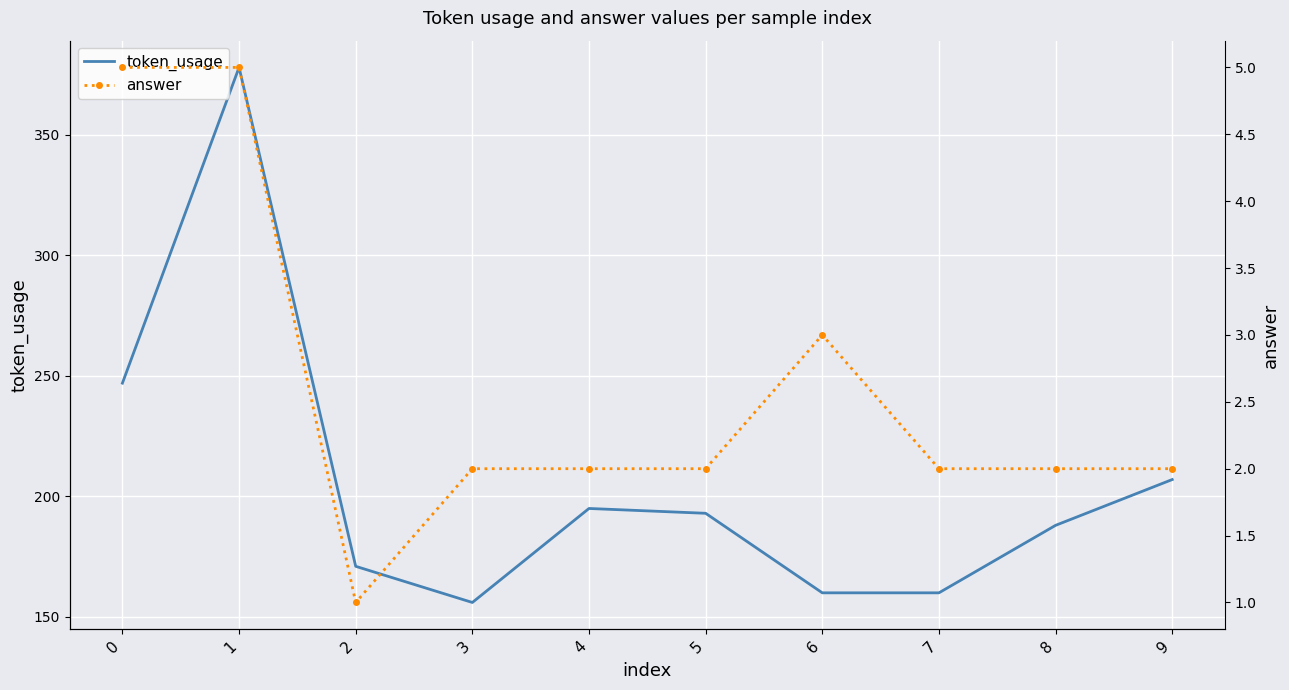

How many data points does each series have?

10